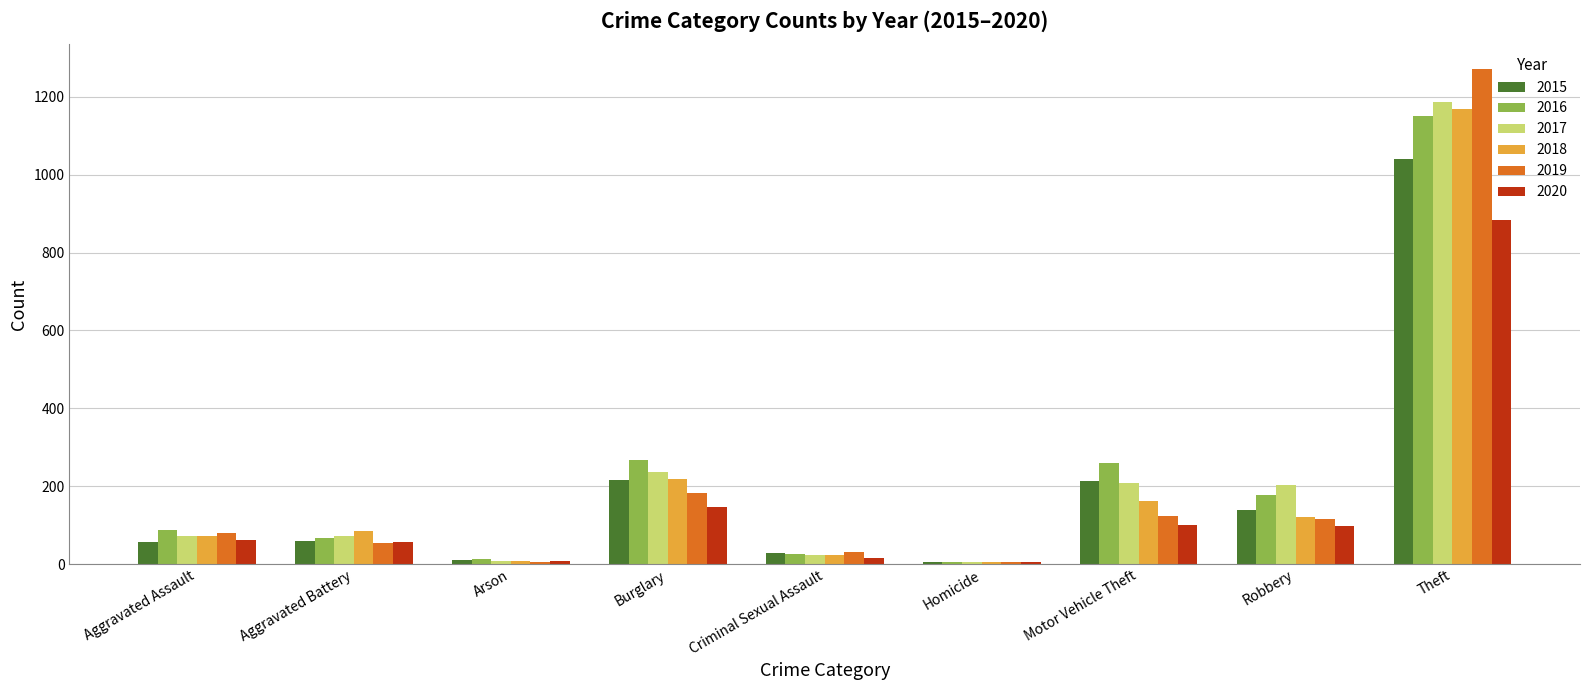

Is it true that 2017 equals 237 at Burglary?

True